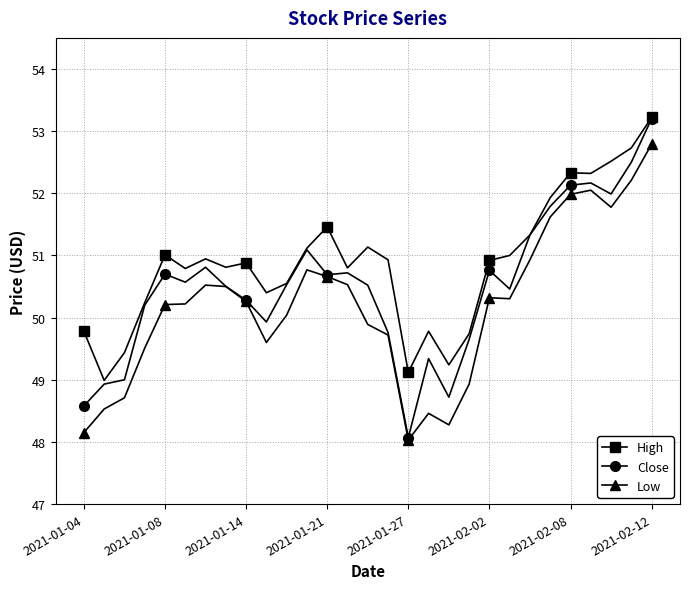

True or false: High and Low intersect in this chart.

False